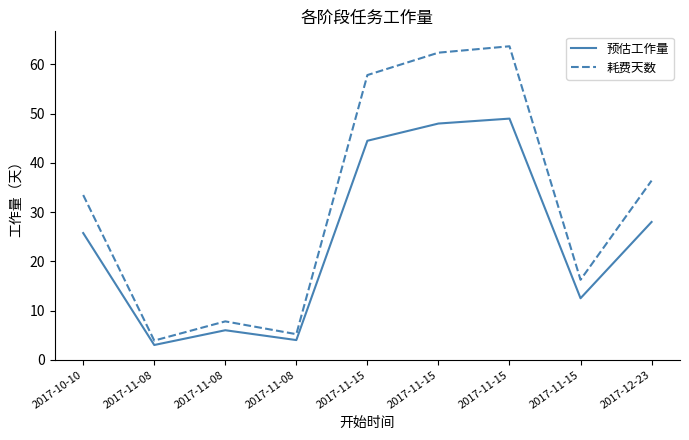

What is the total value across all series at 2017-11-08?

6.9